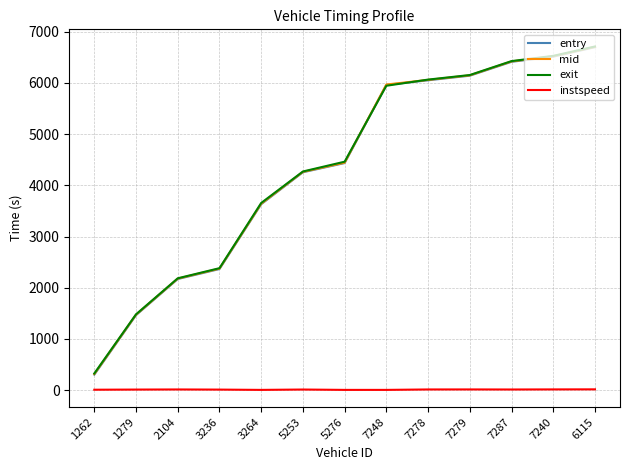

Which series has the largest range (max minus min)?

entry